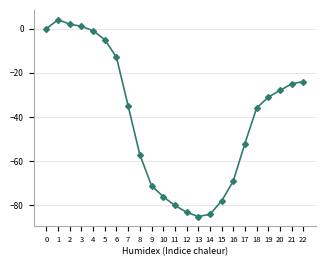

What is the difference between the values at 5 and 7?

30